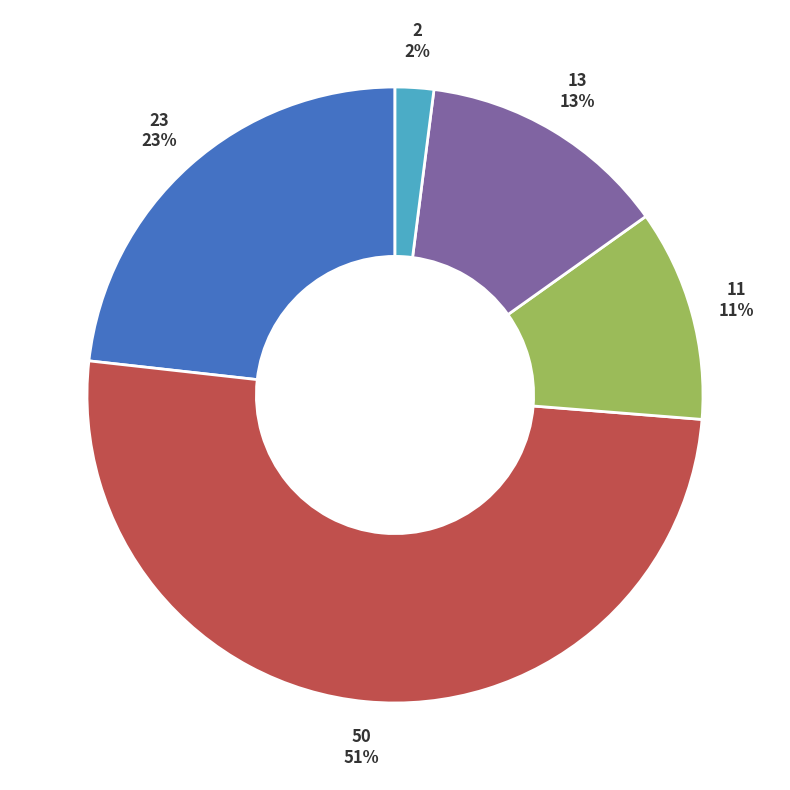

Between 50 and 13, which is larger?

50